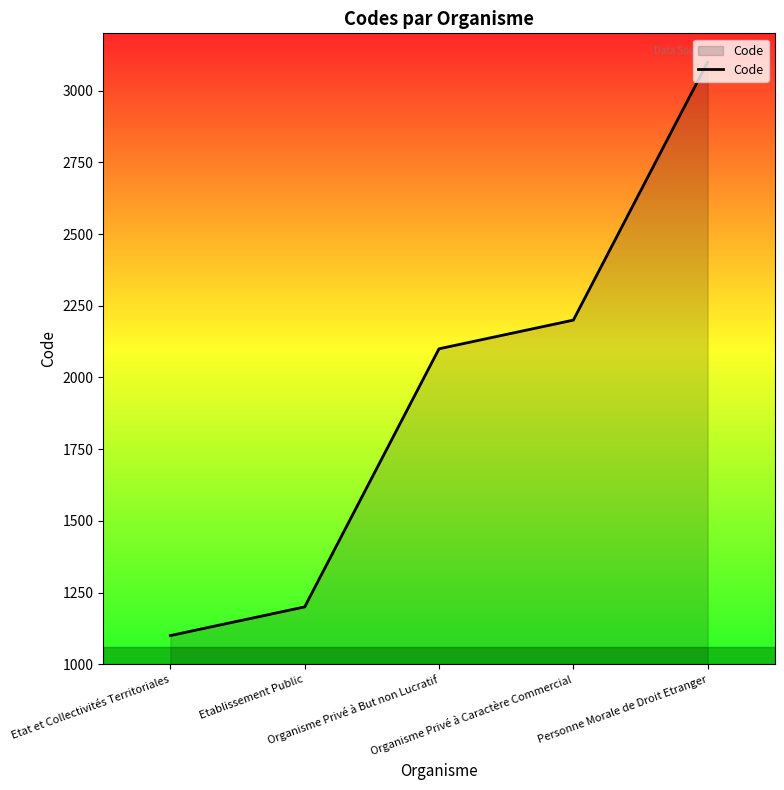

The chart shows a value of 1456 at Organisme Privé à Caractère Commercial. True or false?

False